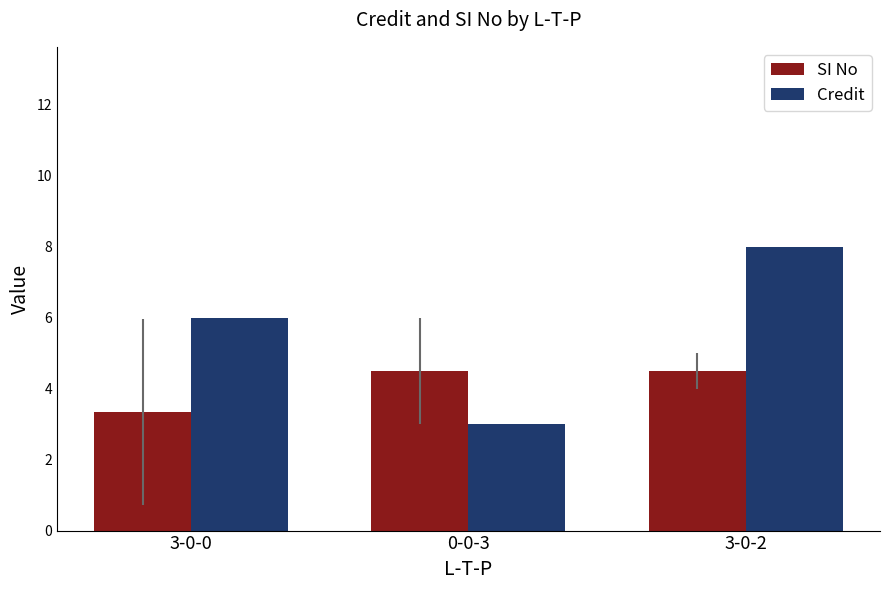

List the series in order of their peak value, lowest first.

SI No, Credit